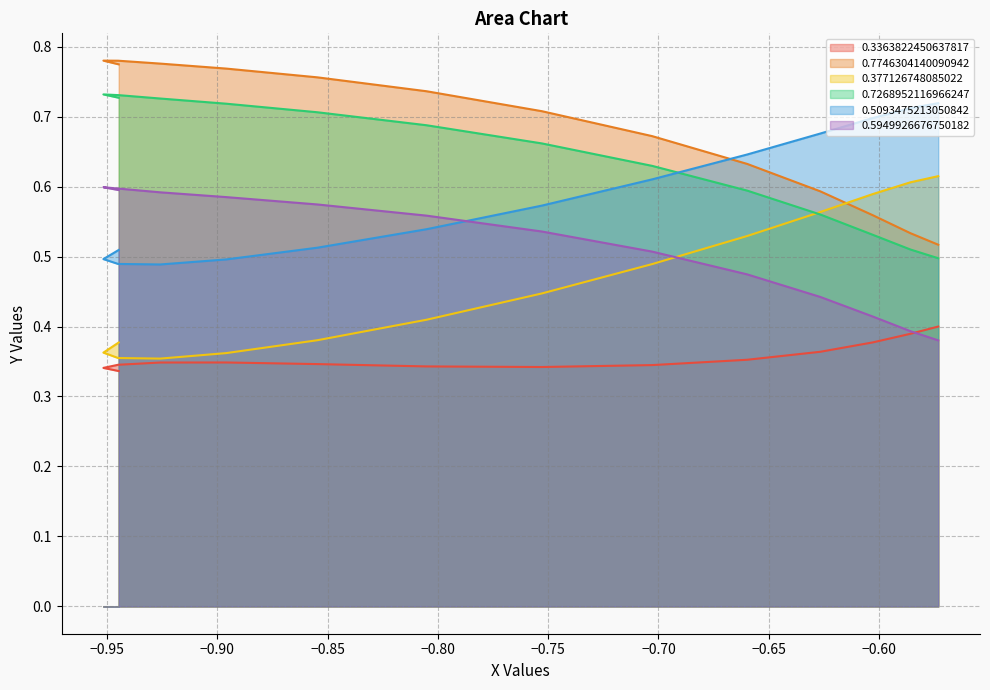

What is the lowest value of the 0.7268952116966247 series?

0.5